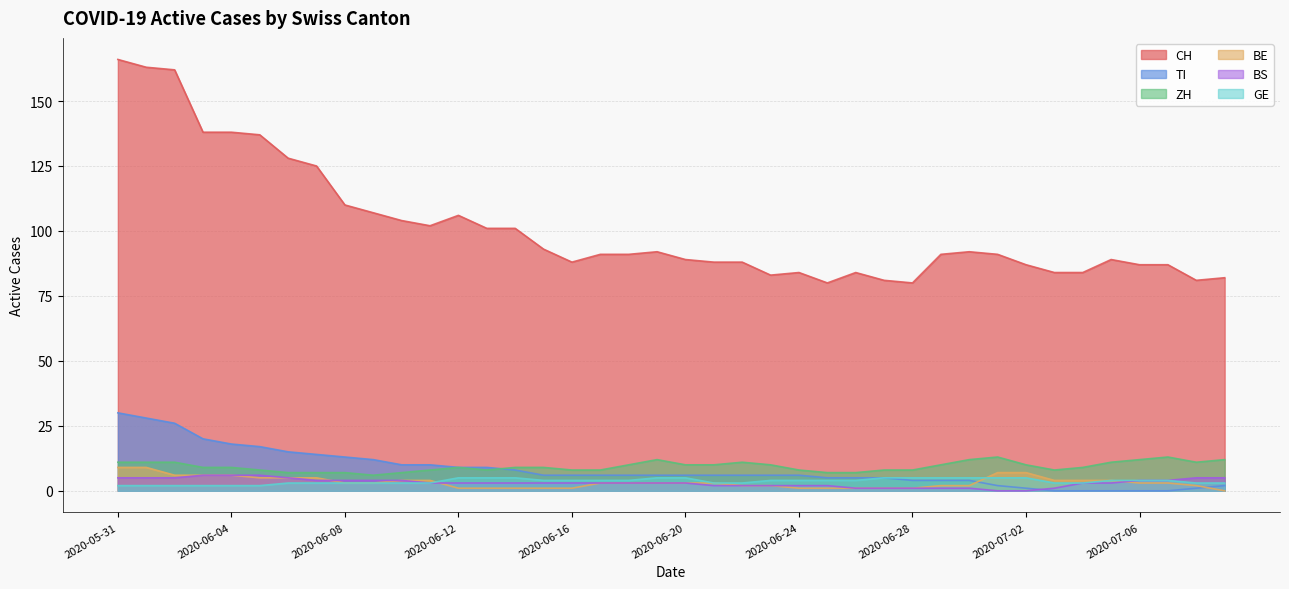

Reading left to right, list all the values displayed in this chart.

CH: 2020-05-31=166	2020-06-01=163	2020-06-02=162	2020-06-03=138	2020-06-04=138	2020-06-05=137	2020-06-06=128	2020-06-07=125	2020-06-08=110	2020-06-09=107	2020-06-10=104	2020-06-11=102	2020-06-12=106	2020-06-13=101	2020-06-14=101	2020-06-15=93	2020-06-16=88	2020-06-17=91	2020-06-18=91	2020-06-19=92	2020-06-20=89	2020-06-21=88	2020-06-22=88	2020-06-23=83	2020-06-24=84	2020-06-25=80	2020-06-26=84	2020-06-27=81	2020-06-28=80	2020-06-29=91	2020-06-30=92	2020-07-01=91	2020-07-02=87	2020-07-03=84	2020-07-04=84	2020-07-05=89	2020-07-06=87	2020-07-07=87	2020-07-08=81	2020-07-09=82
ZH: 2020-05-31=11	2020-06-01=11	2020-06-02=11	2020-06-03=9	2020-06-04=9	2020-06-05=8	2020-06-06=7	2020-06-07=7	2020-06-08=7	2020-06-09=6	2020-06-10=7	2020-06-11=8	2020-06-12=9	2020-06-13=8	2020-06-14=9	2020-06-15=9	2020-06-16=8	2020-06-17=8	2020-06-18=10	2020-06-19=12	2020-06-20=10	2020-06-21=10	2020-06-22=11	2020-06-23=10	2020-06-24=8	2020-06-25=7	2020-06-26=7	2020-06-27=8	2020-06-28=8	2020-06-29=10	2020-06-30=12	2020-07-01=13	2020-07-02=10	2020-07-03=8	2020-07-04=9	2020-07-05=11	2020-07-06=12	2020-07-07=13	2020-07-08=11	2020-07-09=12
GE: 2020-05-31=2	2020-06-01=2	2020-06-02=2	2020-06-03=2	2020-06-04=2	2020-06-05=2	2020-06-06=3	2020-06-07=3	2020-06-08=3	2020-06-09=3	2020-06-10=3	2020-06-11=3	2020-06-12=5	2020-06-13=5	2020-06-14=5	2020-06-15=4	2020-06-16=4	2020-06-17=4	2020-06-18=4	2020-06-19=5	2020-06-20=5	2020-06-21=3	2020-06-22=3	2020-06-23=4	2020-06-24=4	2020-06-25=4	2020-06-26=4	2020-06-27=5	2020-06-28=5	2020-06-29=5	2020-06-30=5	2020-07-01=5	2020-07-02=5	2020-07-03=3	2020-07-04=3	2020-07-05=4	2020-07-06=4	2020-07-07=4	2020-07-08=3	2020-07-09=3
BS: 2020-05-31=5	2020-06-01=5	2020-06-02=5	2020-06-03=6	2020-06-04=6	2020-06-05=6	2020-06-06=5	2020-06-07=4	2020-06-08=4	2020-06-09=4	2020-06-10=4	2020-06-11=3	2020-06-12=3	2020-06-13=3	2020-06-14=3	2020-06-15=3	2020-06-16=3	2020-06-17=3	2020-06-18=3	2020-06-19=3	2020-06-20=3	2020-06-21=2	2020-06-22=2	2020-06-23=2	2020-06-24=2	2020-06-25=2	2020-06-26=1	2020-06-27=1	2020-06-28=1	2020-06-29=1	2020-06-30=1	2020-07-01=0	2020-07-02=0	2020-07-03=1	2020-07-04=3	2020-07-05=3	2020-07-06=4	2020-07-07=4	2020-07-08=5	2020-07-09=5
BE: 2020-05-31=9	2020-06-01=9	2020-06-02=6	2020-06-03=6	2020-06-04=6	2020-06-05=5	2020-06-06=5	2020-06-07=5	2020-06-08=3	2020-06-09=3	2020-06-10=4	2020-06-11=4	2020-06-12=1	2020-06-13=1	2020-06-14=1	2020-06-15=1	2020-06-16=1	2020-06-17=3	2020-06-18=3	2020-06-19=3	2020-06-20=3	2020-06-21=3	2020-06-22=2	2020-06-23=2	2020-06-24=1	2020-06-25=1	2020-06-26=1	2020-06-27=1	2020-06-28=1	2020-06-29=2	2020-06-30=2	2020-07-01=7	2020-07-02=7	2020-07-03=4	2020-07-04=4	2020-07-05=4	2020-07-06=3	2020-07-07=3	2020-07-08=2	2020-07-09=0
TI: 2020-05-31=30	2020-06-01=28	2020-06-02=26	2020-06-03=20	2020-06-04=18	2020-06-05=17	2020-06-06=15	2020-06-07=14	2020-06-08=13	2020-06-09=12	2020-06-10=10	2020-06-11=10	2020-06-12=9	2020-06-13=9	2020-06-14=8	2020-06-15=6	2020-06-16=6	2020-06-17=6	2020-06-18=6	2020-06-19=6	2020-06-20=6	2020-06-21=6	2020-06-22=6	2020-06-23=6	2020-06-24=6	2020-06-25=5	2020-06-26=5	2020-06-27=5	2020-06-28=4	2020-06-29=4	2020-06-30=4	2020-07-01=2	2020-07-02=1	2020-07-03=0	2020-07-04=0	2020-07-05=0	2020-07-06=0	2020-07-07=0	2020-07-08=1	2020-07-09=2